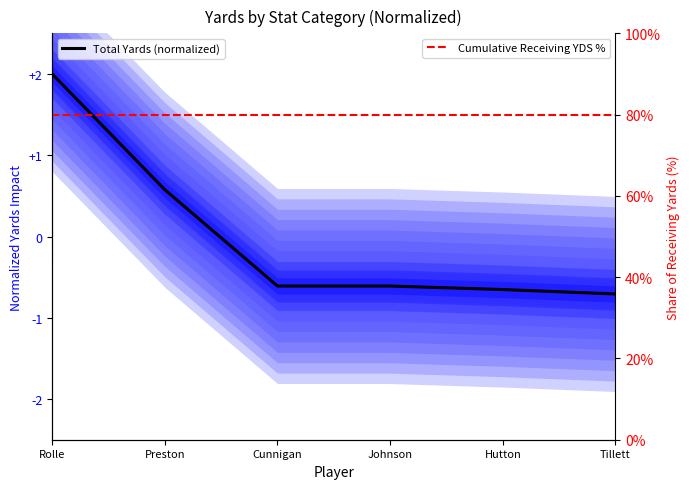

What is the difference between the highest and lowest values at Rolle?

42.4